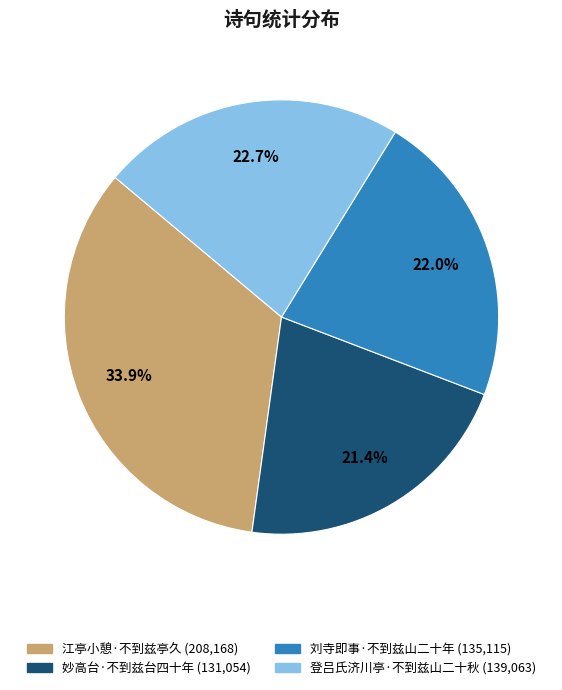

Combined, what portion of the pie is 妙高台·不到兹台四十年 and 刘寺即事·不到兹山二十年?

43.4%